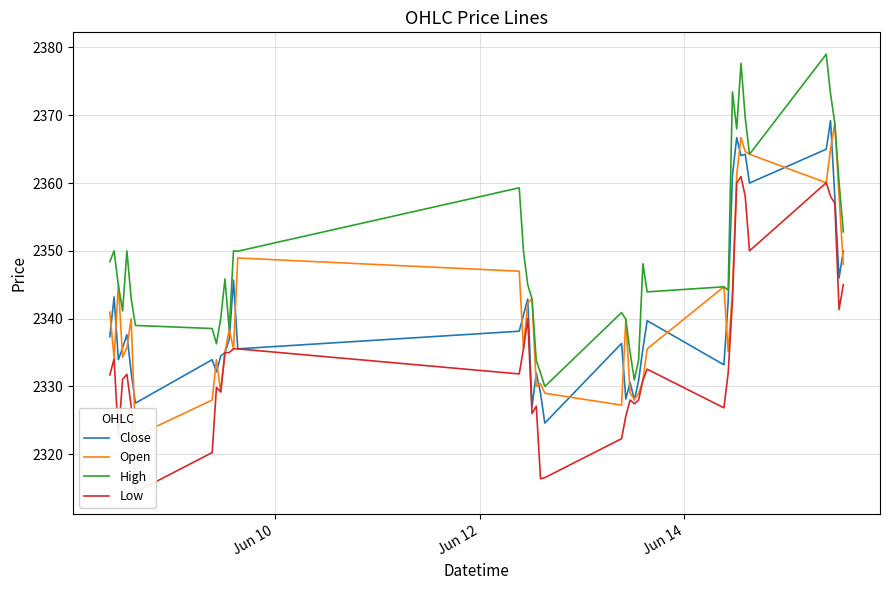

How many series are shown in this chart?

4